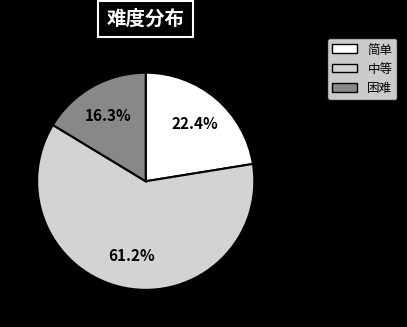

To the nearest percent, what portion does 困难 represent?

16%